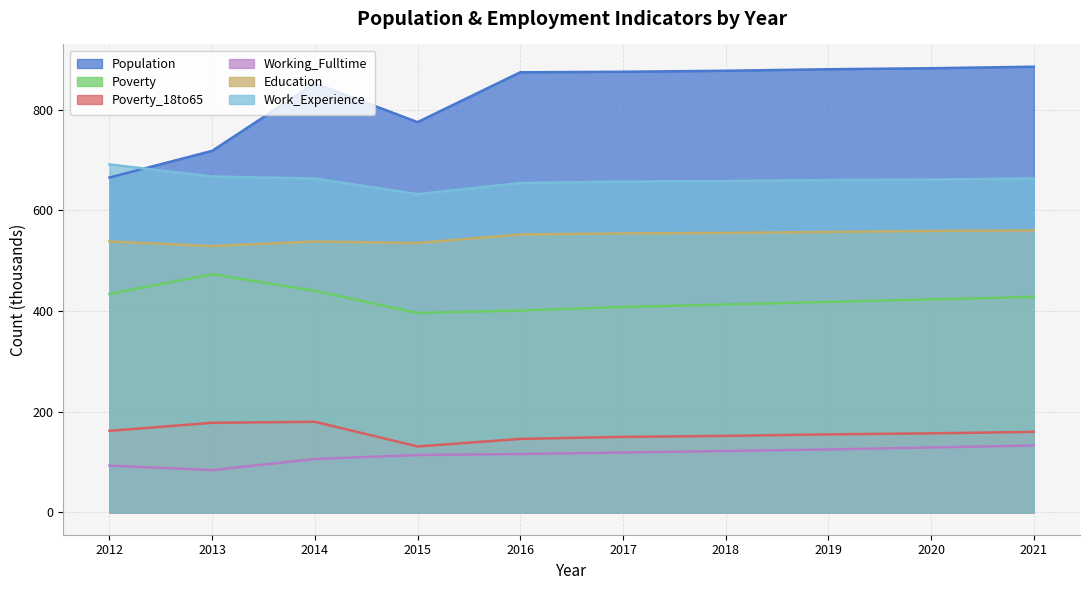

The Work_Experience series shows 244 at 2012. True or false?

False